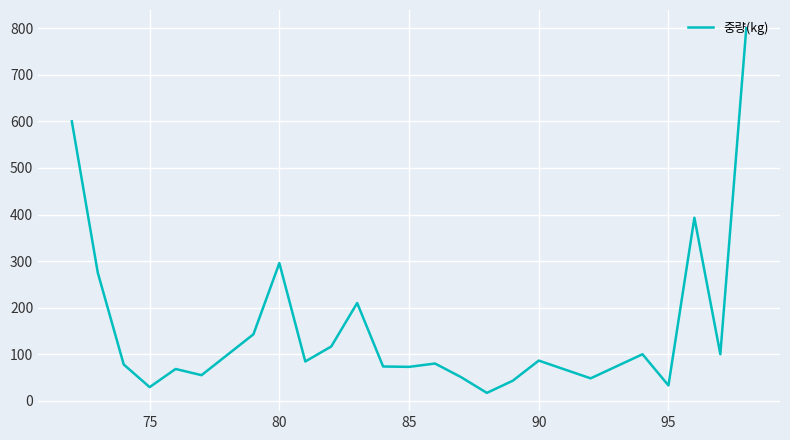

What is the maximum value shown in the chart?

800.0